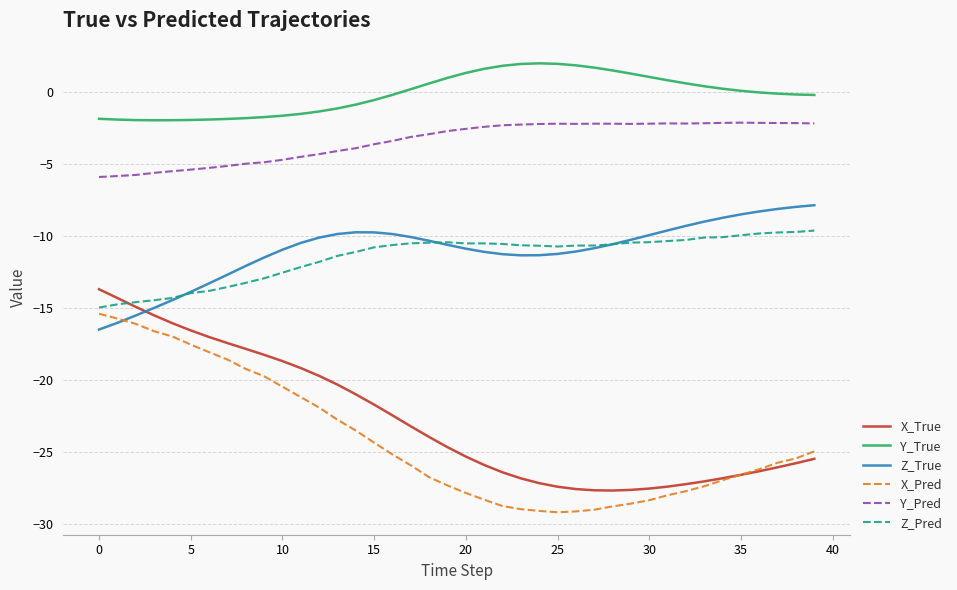

What is the maximum value shown in the chart?

2.0